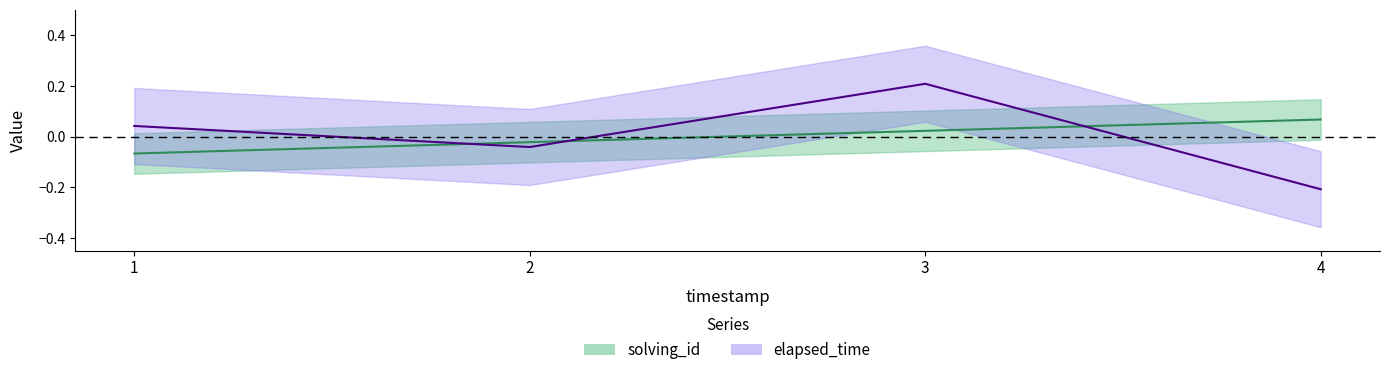

True or false: solving_id has more than 2 interior local peaks.

False